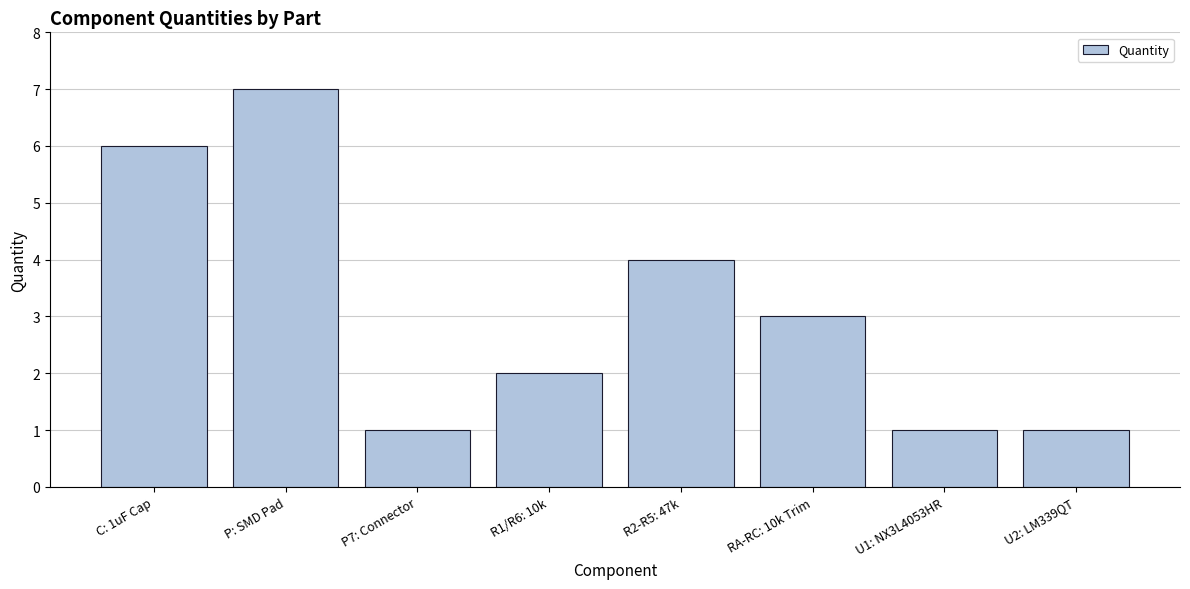

Between P7: Connector and C: 1uF Cap, which is larger?

C: 1uF Cap